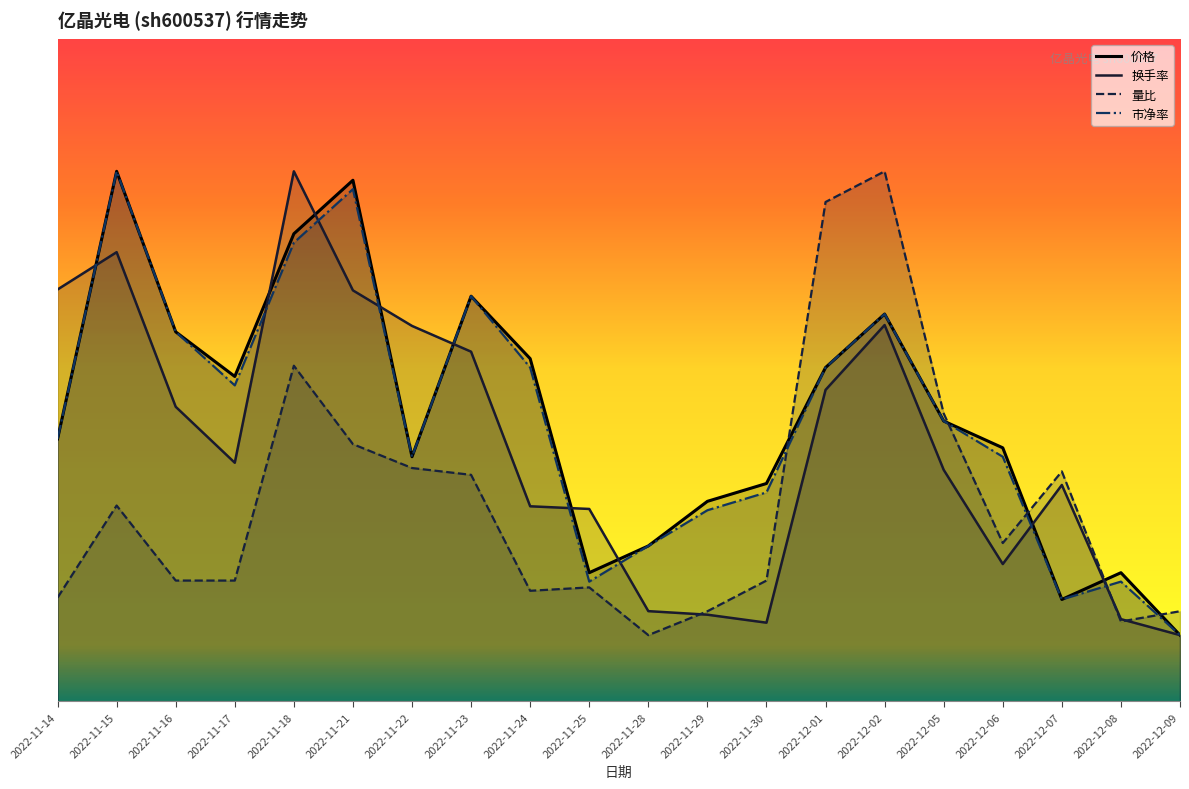

At which category does 量比 reach its first local peak?

2022-11-15